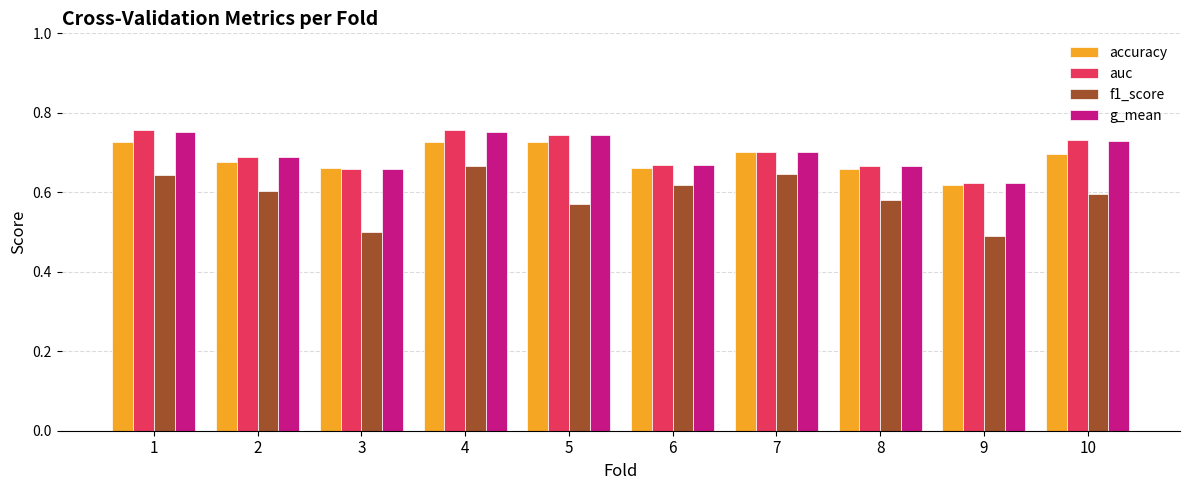

What is the smallest value displayed?

0.5